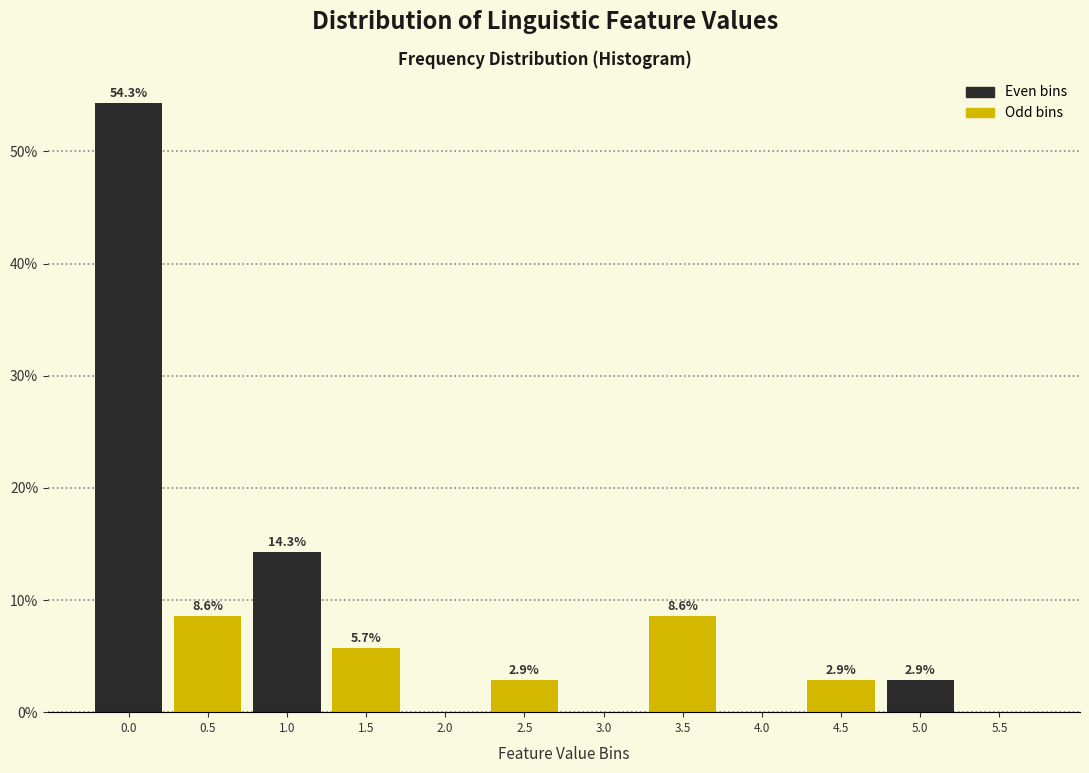

Reading right to left, list all the values displayed in this chart.

5.5=0.0	5.0=2.9	4.5=2.9	4.0=0.0	3.5=8.6	3.0=0.0	2.5=2.9	2.0=0.0	1.5=5.7	1.0=14.3	0.5=8.6	0.0=54.3